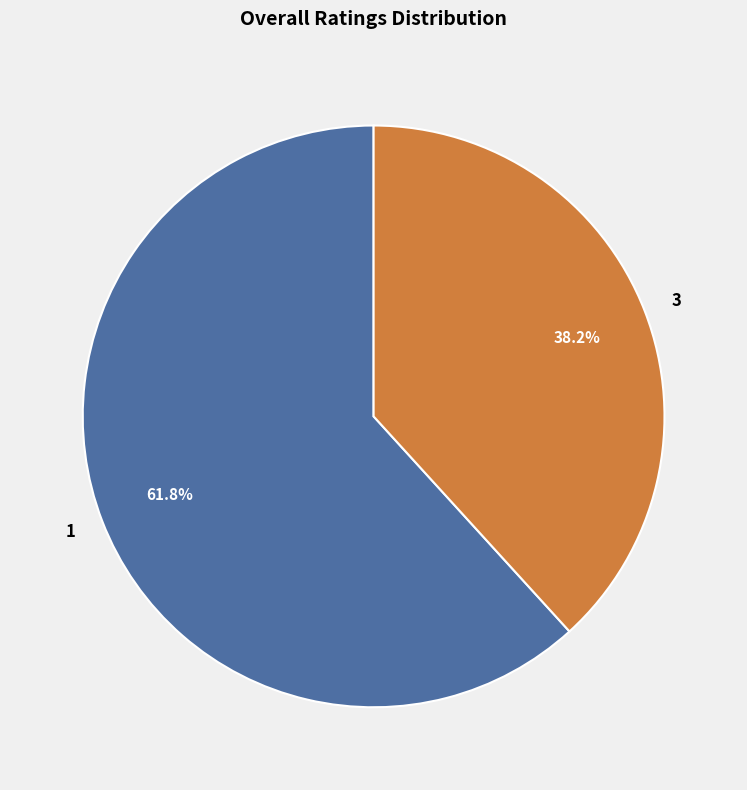

Approximately how many times larger is the value at 1 compared to 3?

1.6